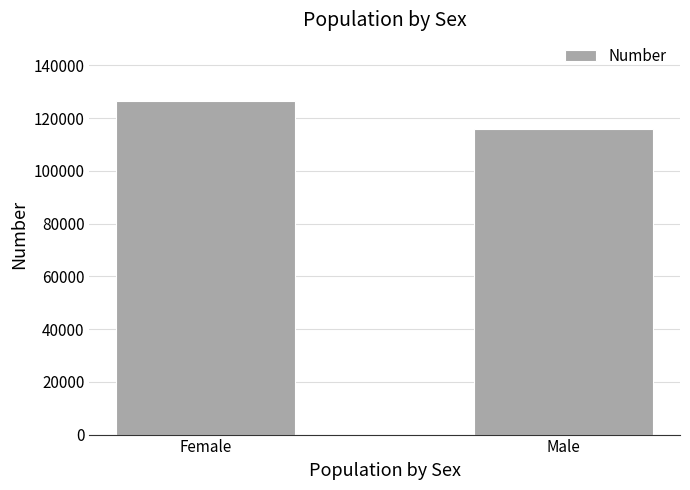

Reading left to right, what are all the values shown in this chart?

126475	115969